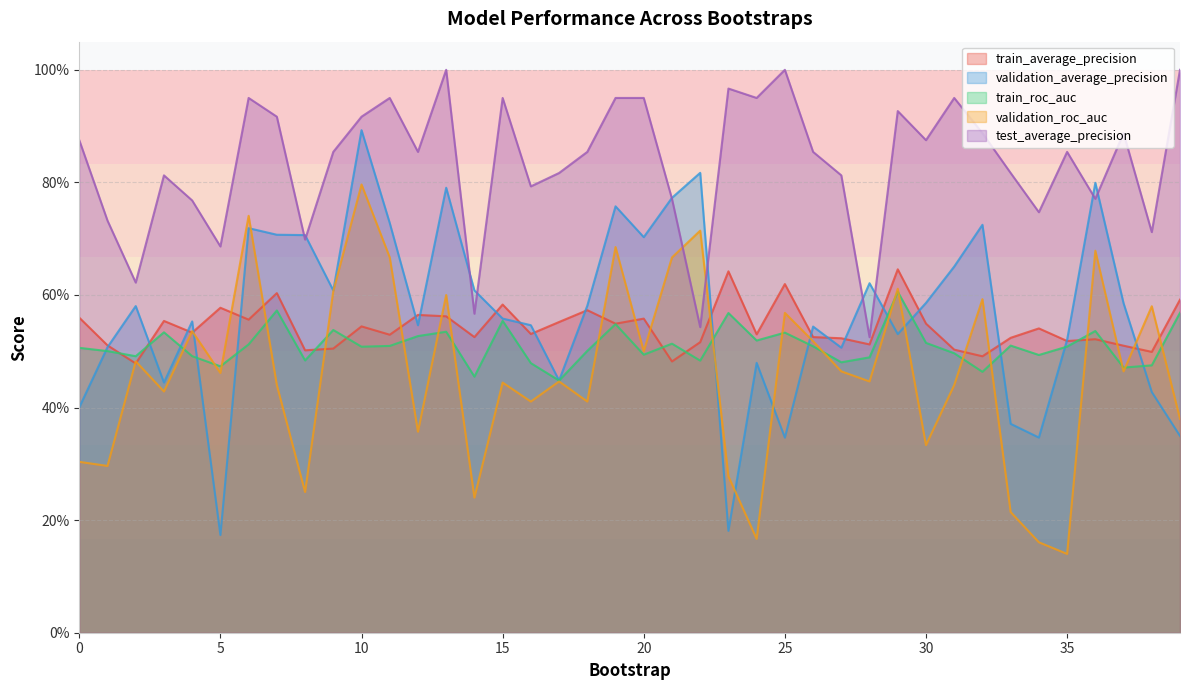

Does the chart have visible grid lines?

Yes